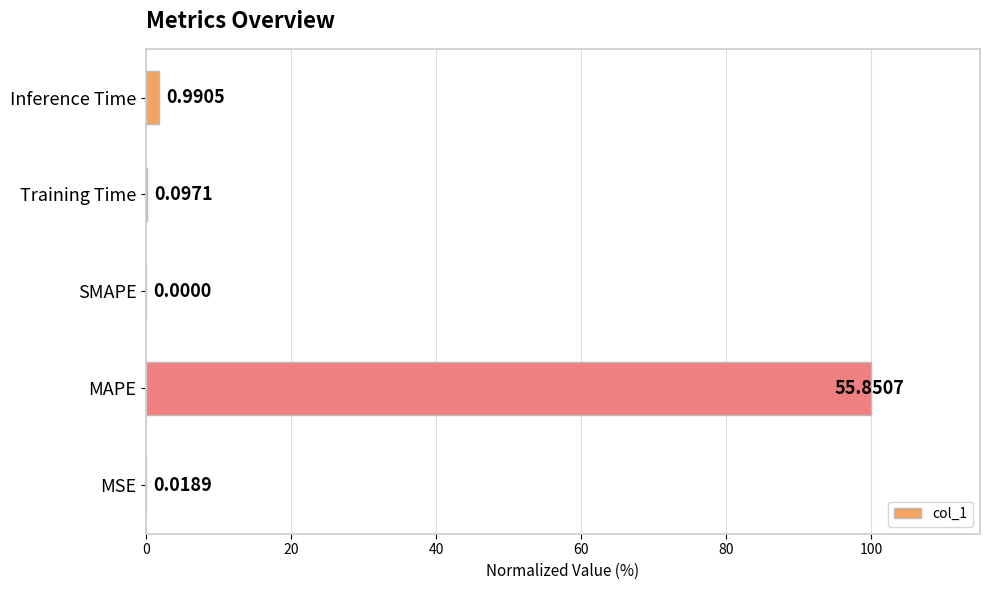

What is the maximum value shown in the chart?

100.0